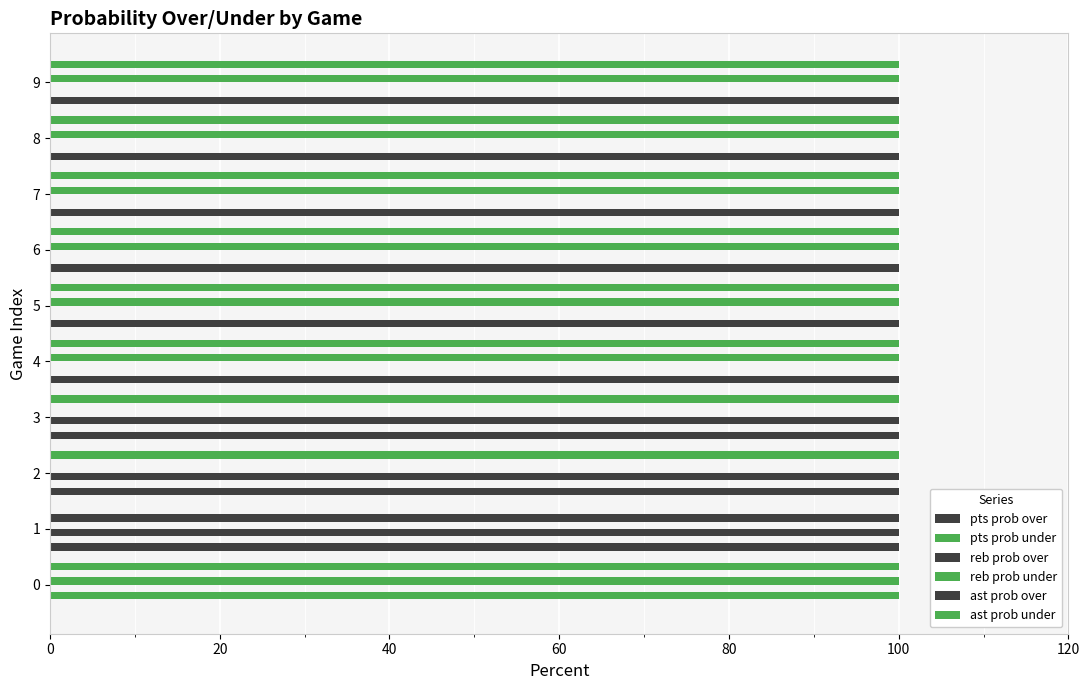

At how many categories does at least one series exceed 17?

10